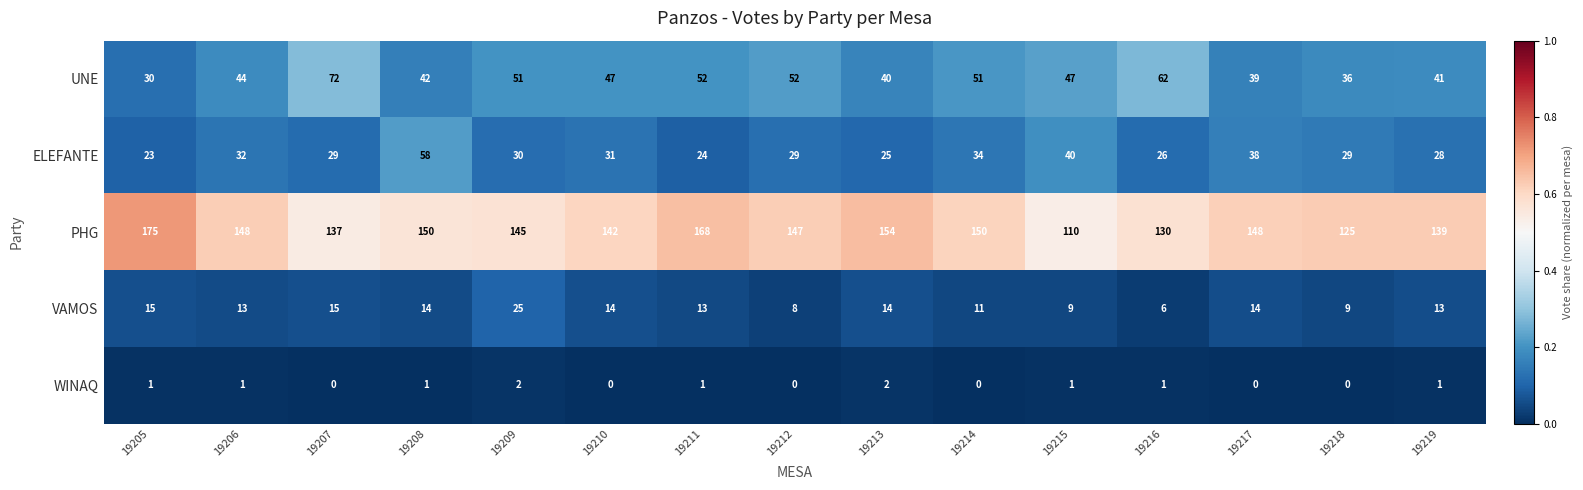

At which label is ELEFANTE closest to 40?

19215